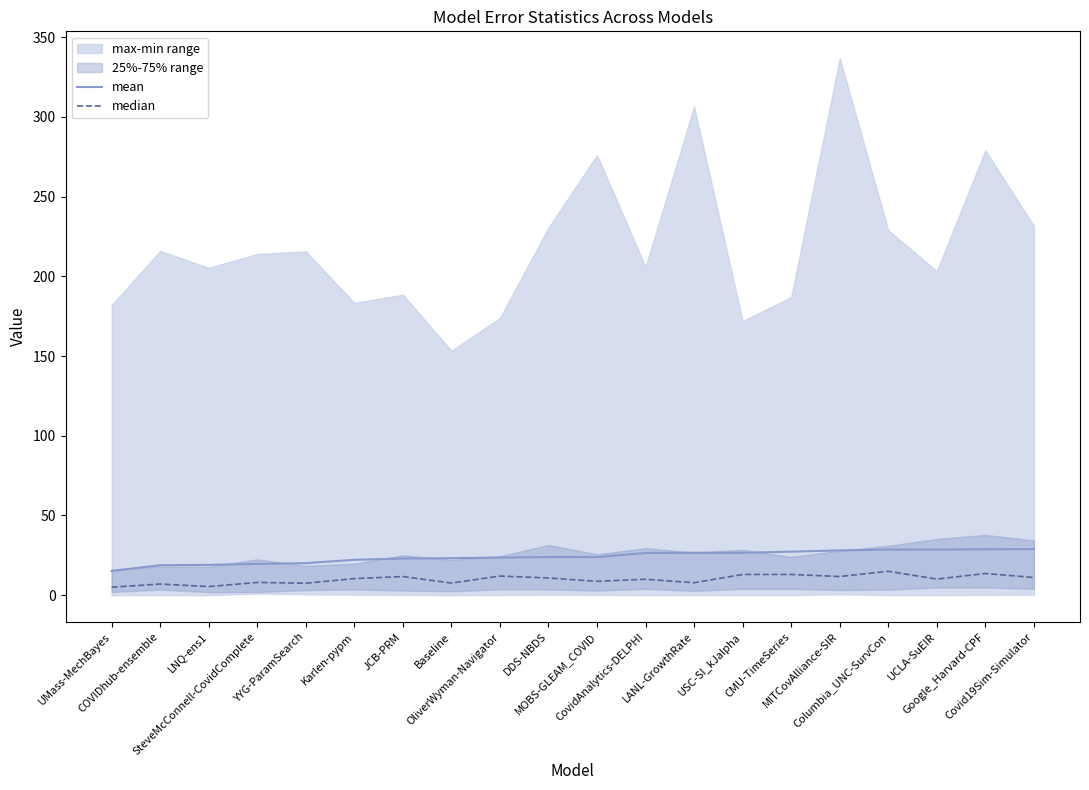

Does the chart display data point markers on the line(s)?

No